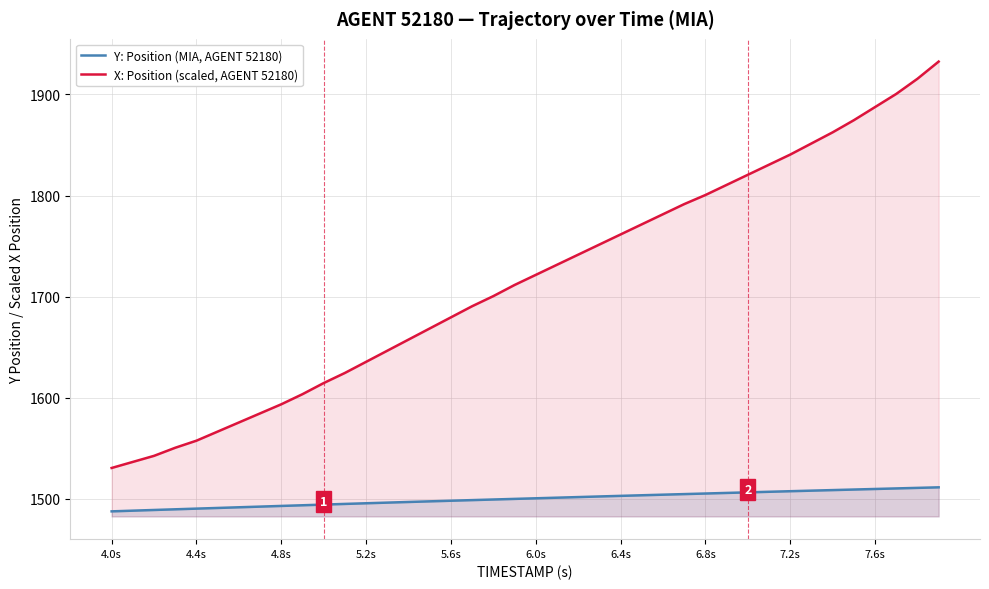

Is the value of Y: Position (MIA, AGENT 52180) at 5.6s greater than the value of X: Position (scaled, AGENT 52180) at 6.4s?

No